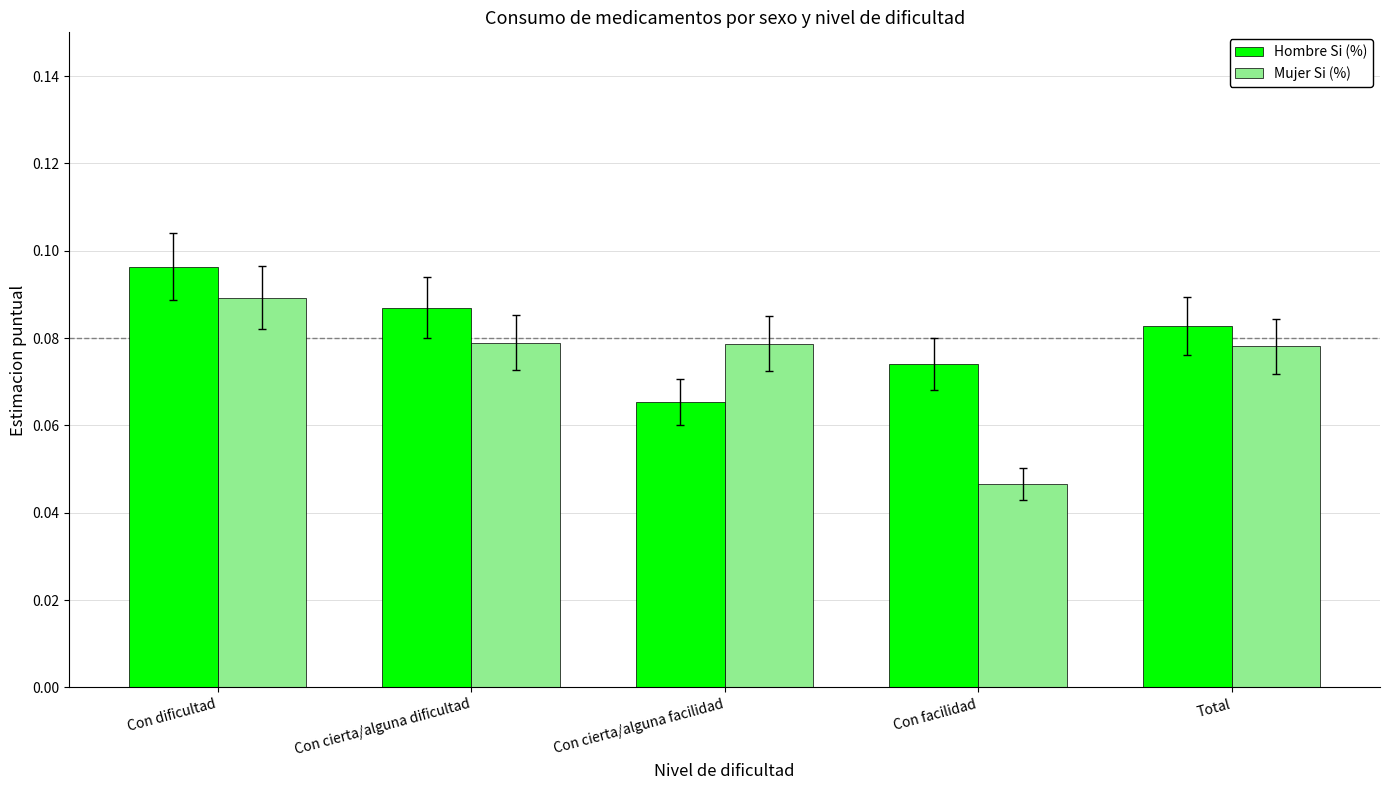

Which series has the largest total across all categories?

Hombre Si (%)